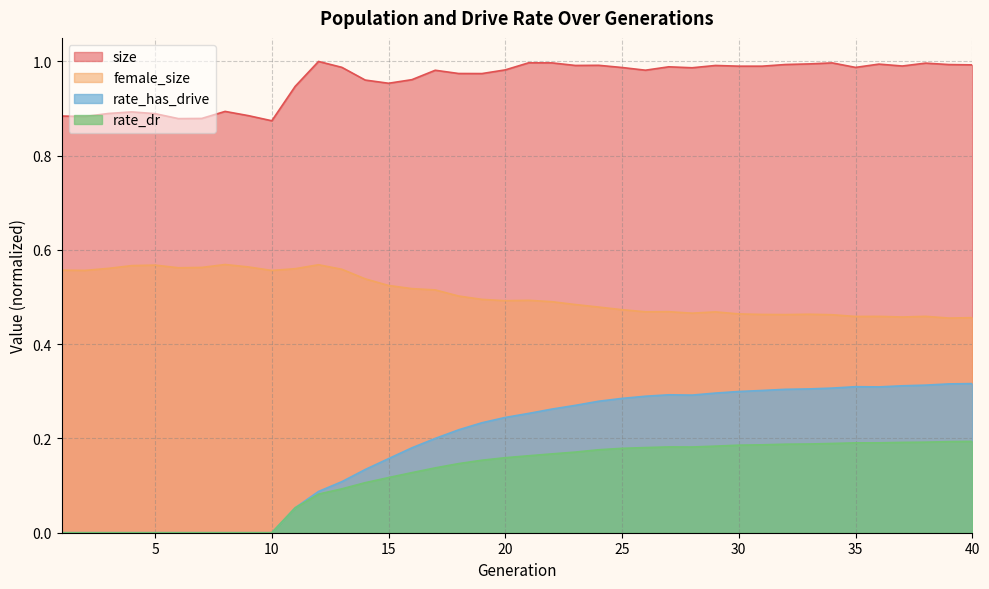

What are all the series names shown in the legend?

size, female_size, rate_has_drive, rate_dr